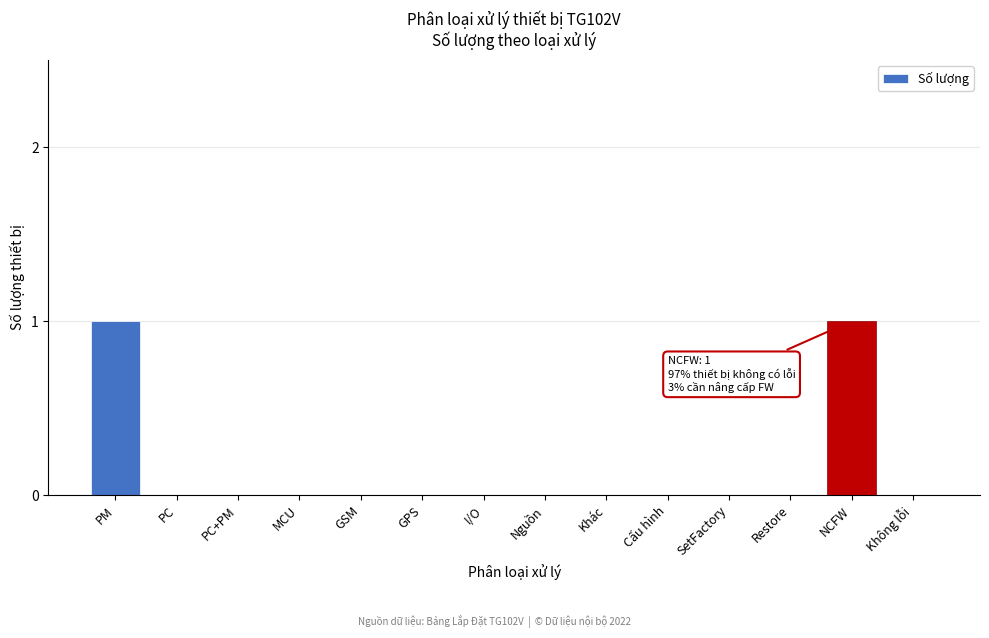

Reading left to right, list all the values displayed in this chart.

PM=1	PC=0	PC+PM=0	MCU=0	GSM=0	GPS=0	I/O=0	Nguồn=0	Khác=0	Cấu hình=0	SetFactory=0	Restore=0	NCFW=1	Không lỗi=0